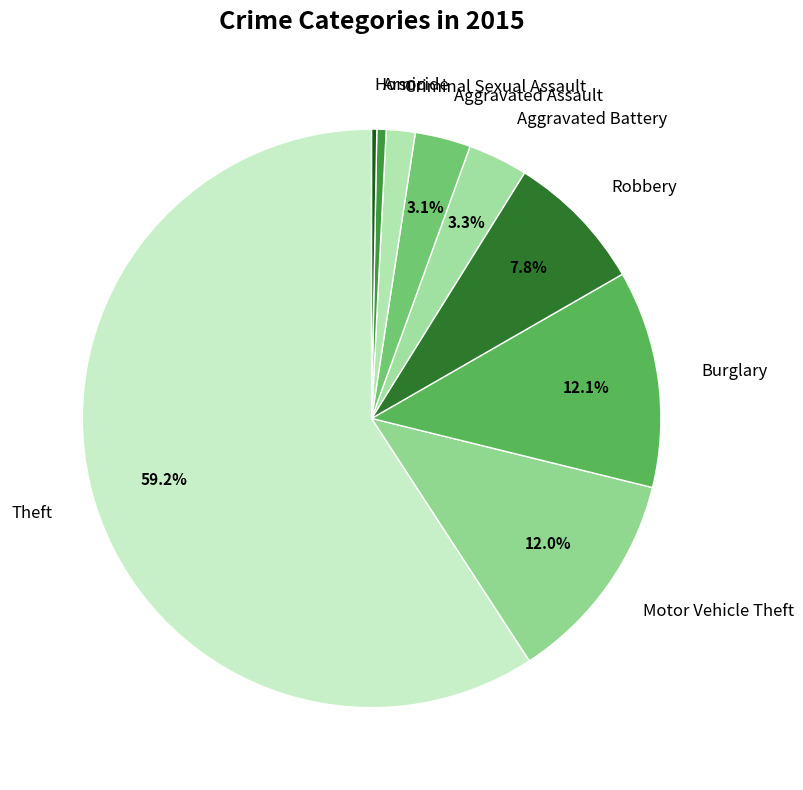

Do Homicide and Motor Vehicle Theft together represent more than half of the pie?

No